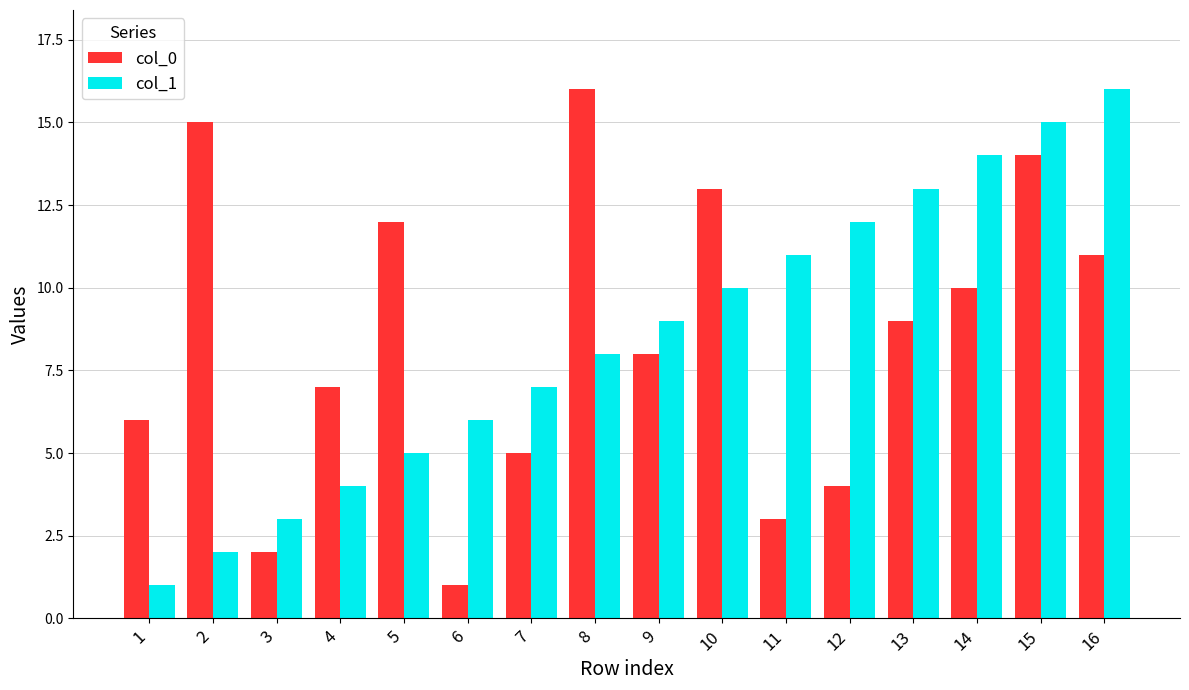

Reading left to right, extract all data points from this chart.

col_0: 1=6	2=15	3=2	4=7	5=12	6=1	7=5	8=16	9=8	10=13	11=3	12=4	13=9	14=10	15=14	16=11
col_1: 1=1	2=2	3=3	4=4	5=5	6=6	7=7	8=8	9=9	10=10	11=11	12=12	13=13	14=14	15=15	16=16